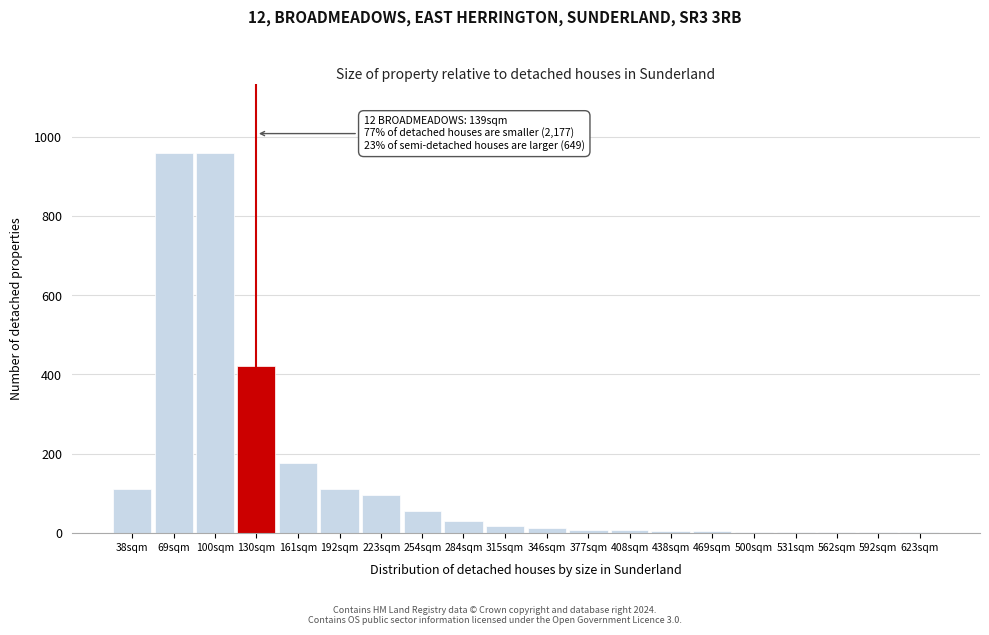

What is the maximum value shown in the chart?

960